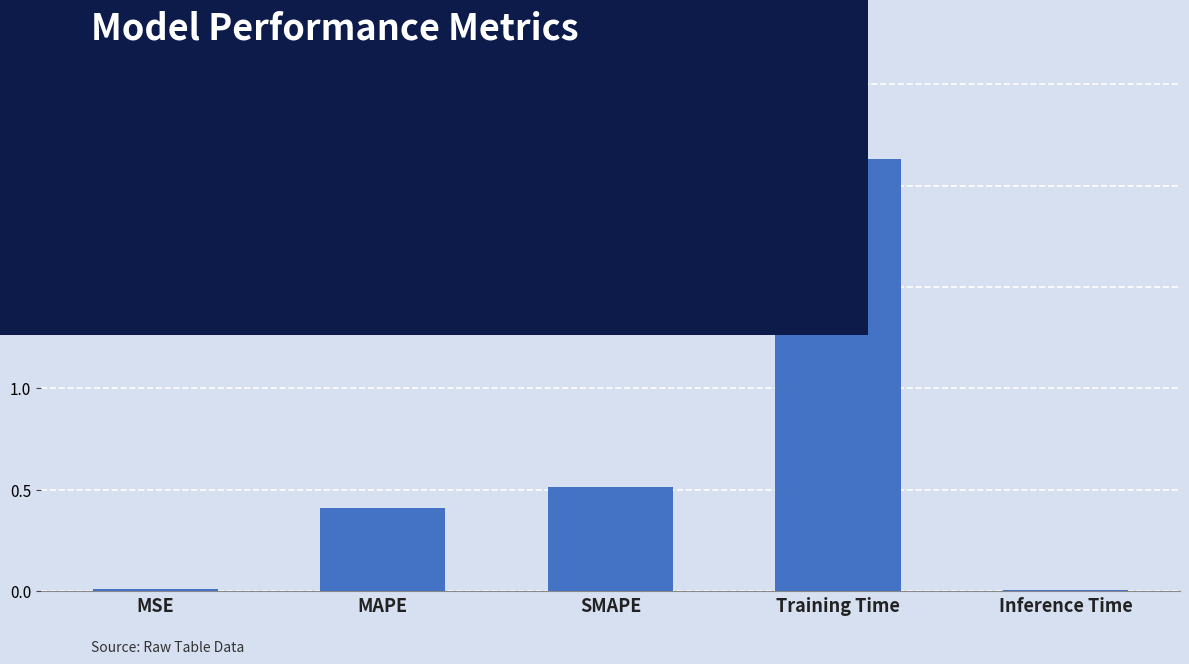

What is the sum of the values at MAPE and Training Time?

2.5